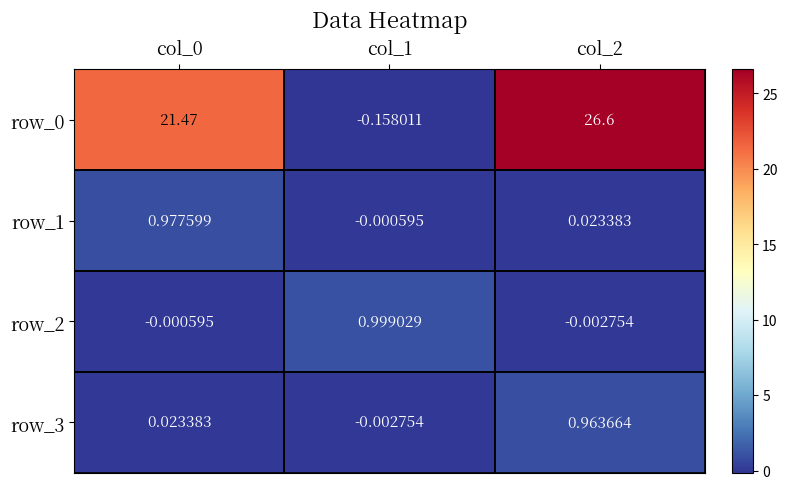

Where is row_3 nearest to the value 0?

col_1